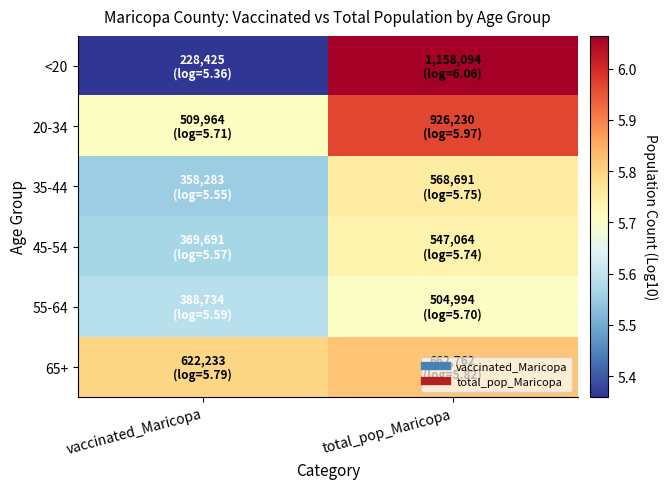

Which label corresponds to the smallest value in the chart?

vaccinated_Maricopa